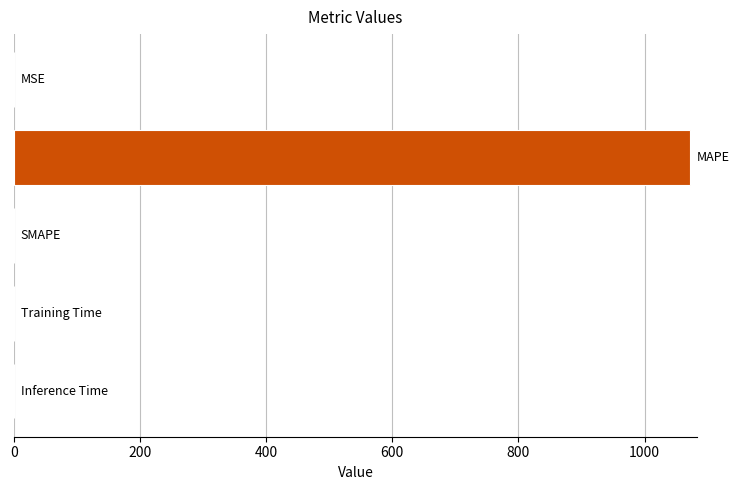

What is the greatest value displayed?

1072.4